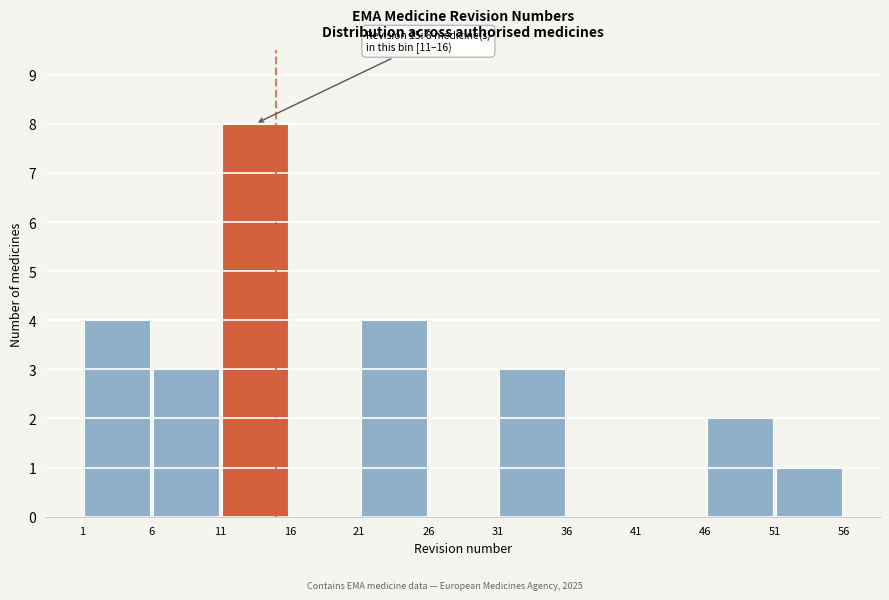

Over which range of the x-axis is the bar tallest?

11 to 16